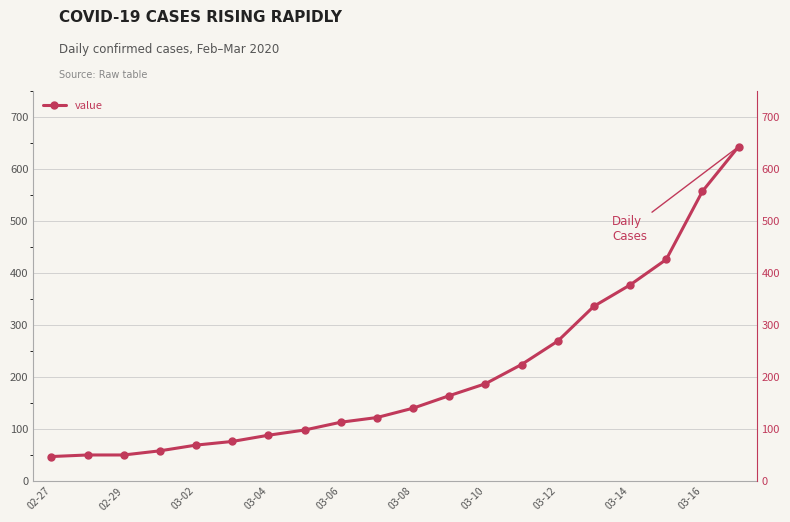

What is the average value?

205